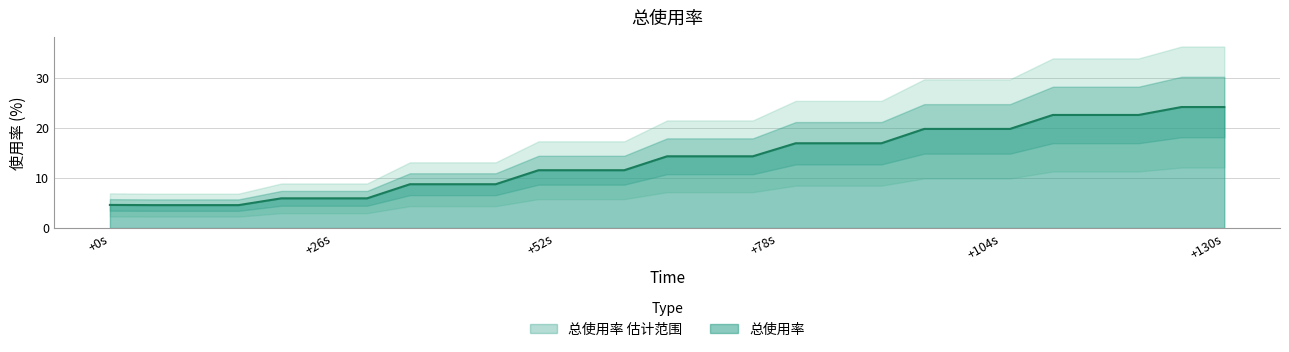

True or false: the data shows 7.6 at +78s.

False